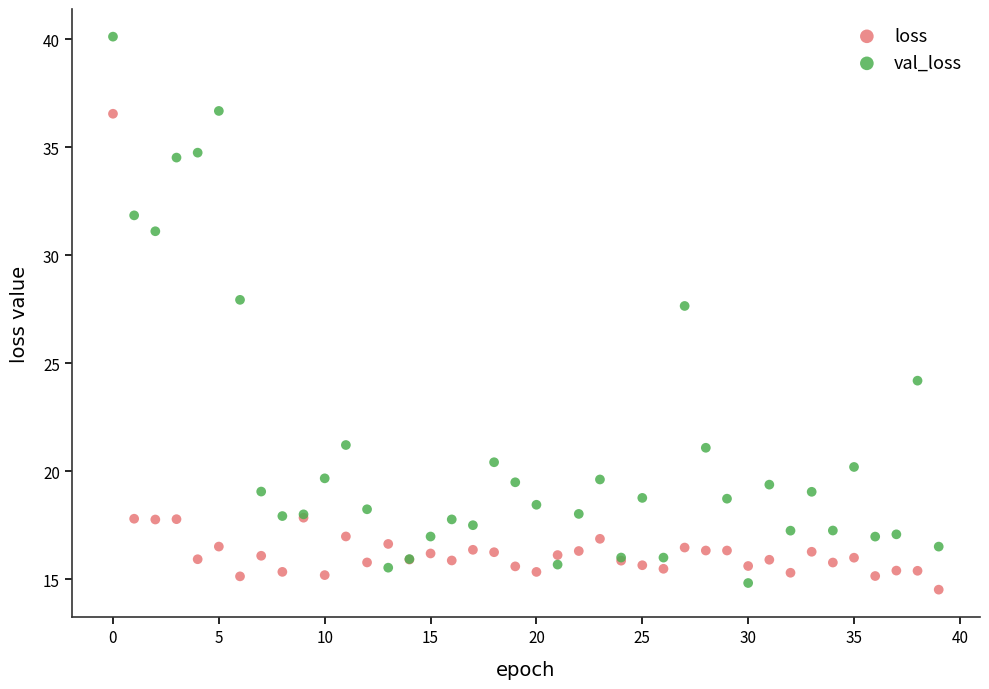

What are all the series names shown in the legend?

loss, val_loss